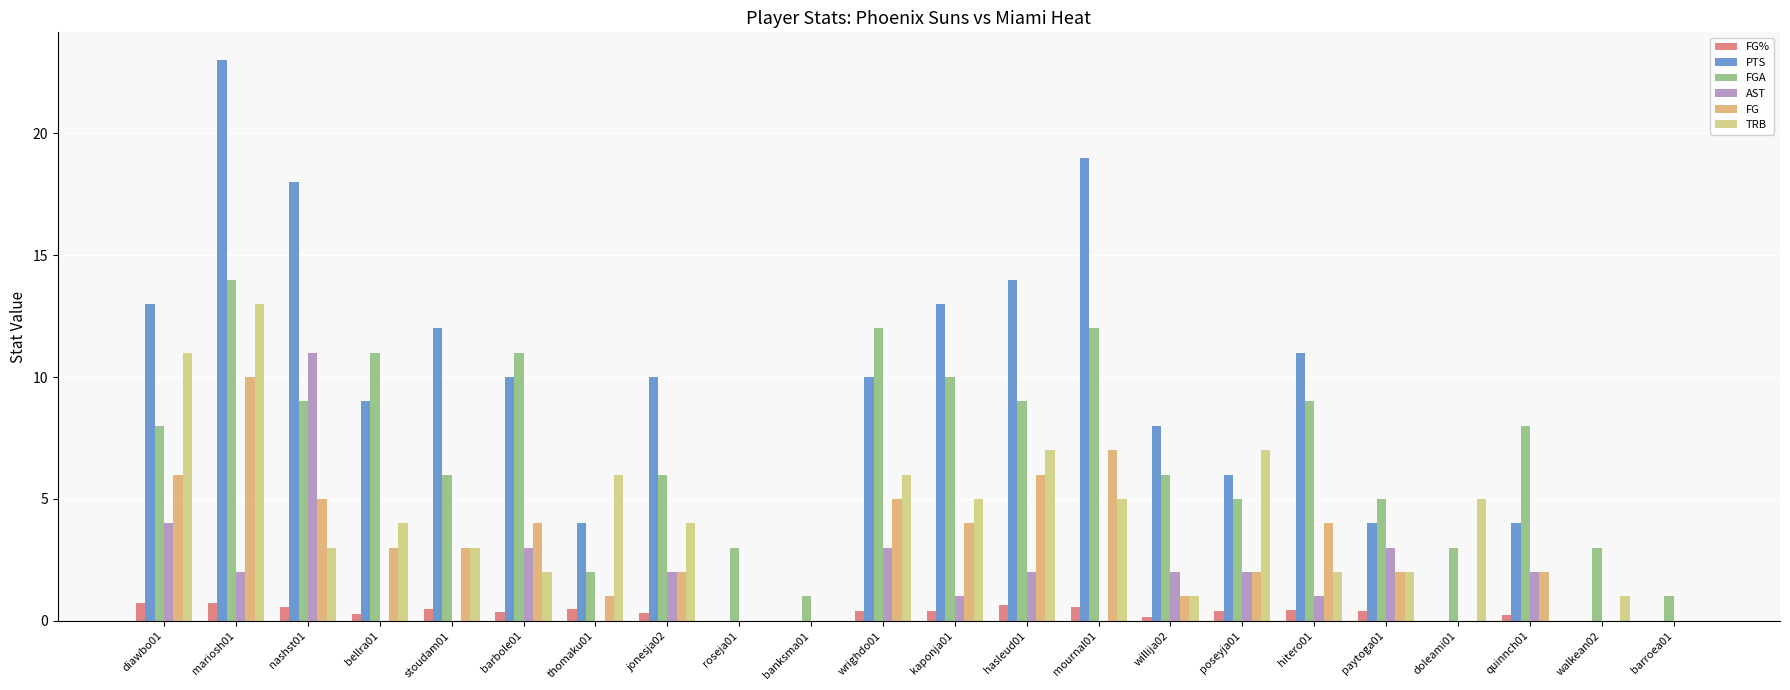

At which label does AST reach its peak?

nashst01